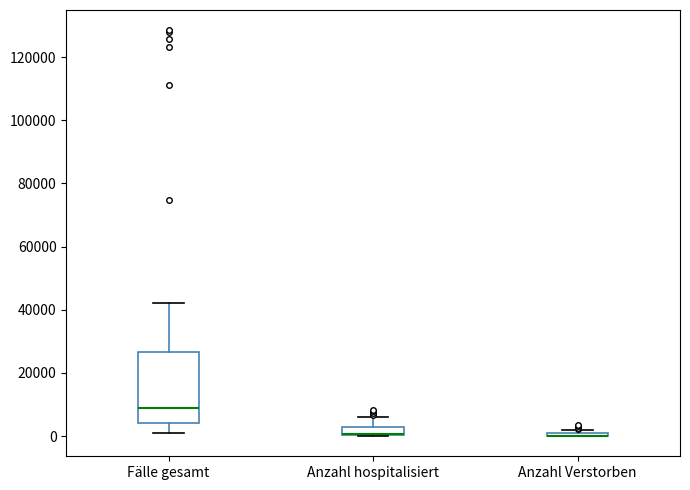

Comparing the boxes themselves (not the whiskers), which one is the tallest?

Fälle gesamt